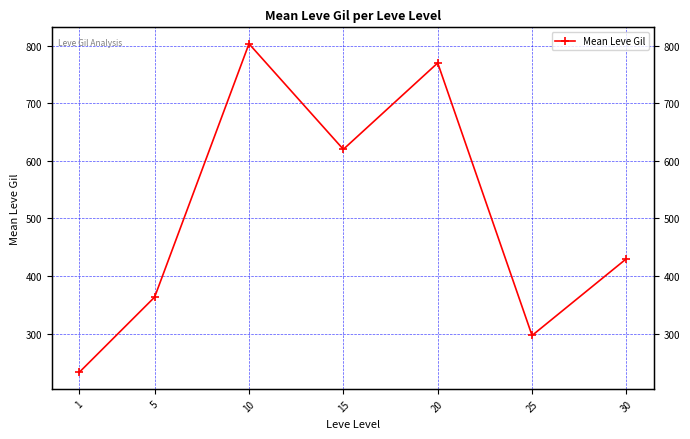

What is the maximum value shown in the chart?

803.3